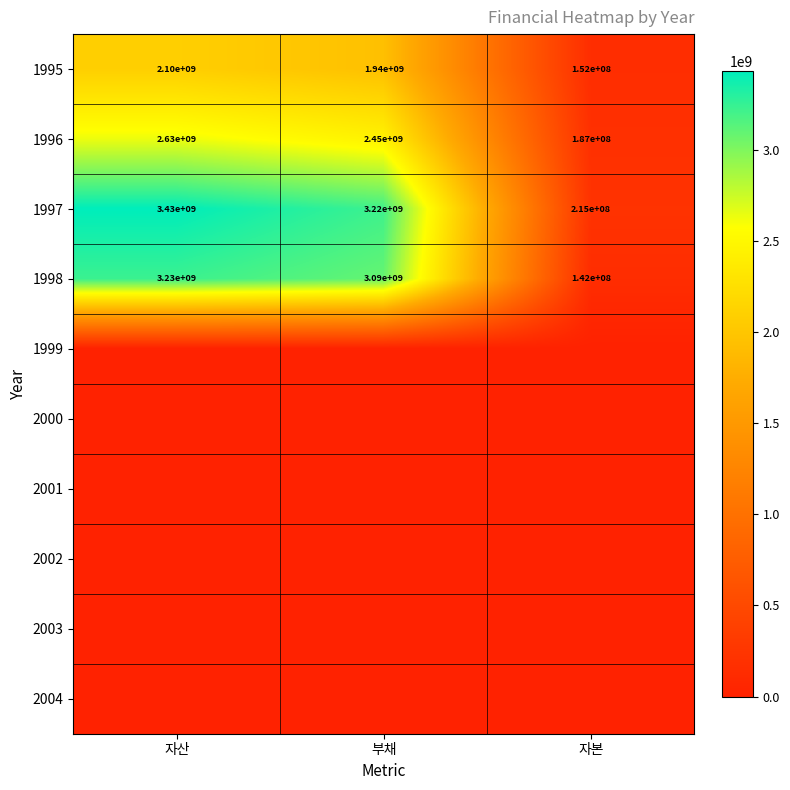

At which label does 1997 reach its minimum?

자본